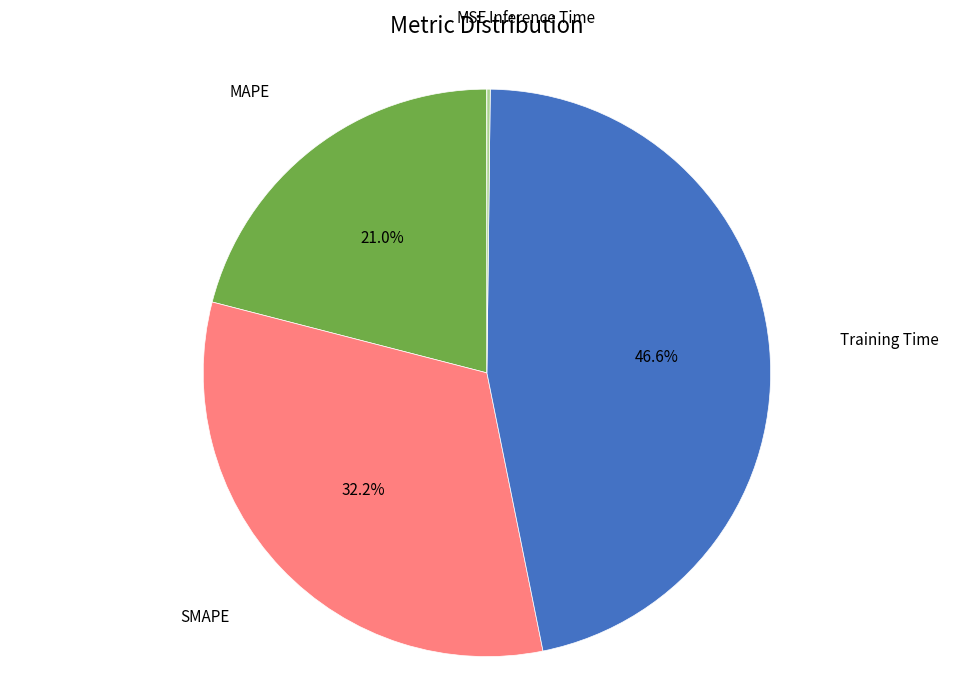

Is there any slice that represents more than half of the pie?

No